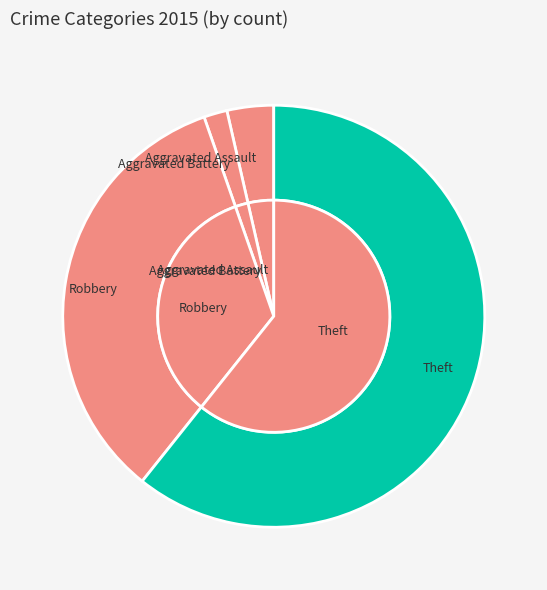

Which category has the biggest portion of the pie?

Theft